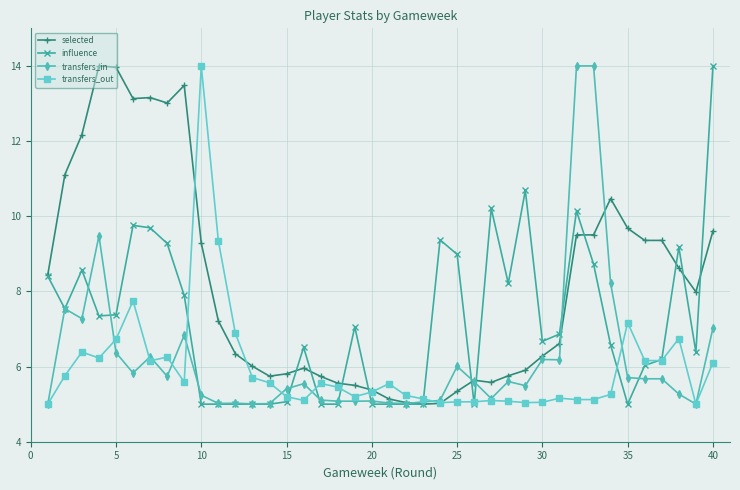

What are all the series names shown in the legend?

selected, influence, transfers_in, transfers_out